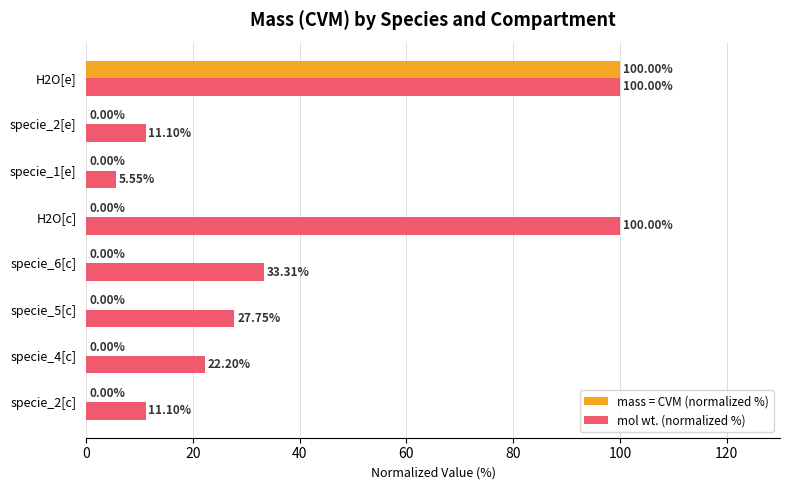

Which series changed the most between specie_4[c] and specie_1[e]?

mol wt. (normalized %)